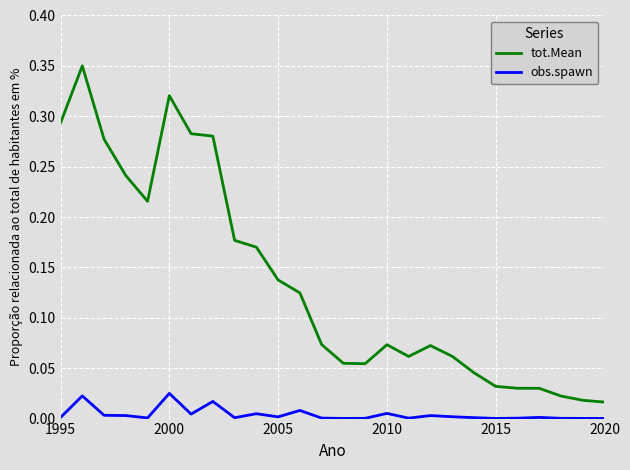

Rank the series by their average value, from highest to lowest.

tot.Mean, obs.spawn